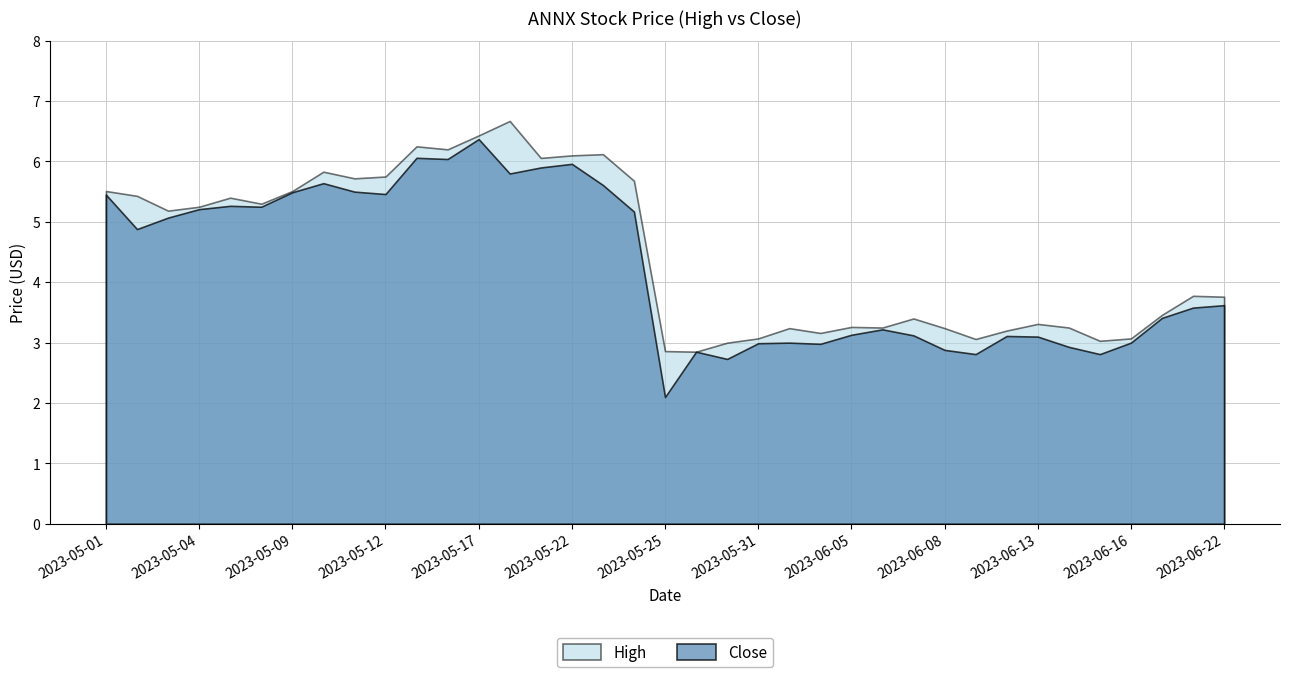

Reading left to right, extract all data points from this chart.

High: 2023-05-01=5.5	2023-05-02=5.4	2023-05-03=5.2	2023-05-04=5.2	2023-05-05=5.4	2023-05-08=5.3	2023-05-09=5.5	2023-05-10=5.8	2023-05-11=5.7	2023-05-12=5.8	2023-05-15=6.2	2023-05-16=6.2	2023-05-17=6.4	2023-05-18=6.7	2023-05-19=6.1	2023-05-22=6.1	2023-05-23=6.1	2023-05-24=5.7	2023-05-25=2.9	2023-05-26=2.8	2023-05-30=3.0	2023-05-31=3.1	2023-06-01=3.2	2023-06-02=3.2	2023-06-05=3.3	2023-06-06=3.2	2023-06-07=3.4	2023-06-08=3.2	2023-06-09=3.1	2023-06-12=3.2	2023-06-13=3.3	2023-06-14=3.2	2023-06-15=3.0	2023-06-16=3.1	2023-06-20=3.5	2023-06-21=3.8	2023-06-22=3.8
Close: 2023-05-01=5.4	2023-05-02=4.9	2023-05-03=5.1	2023-05-04=5.2	2023-05-05=5.3	2023-05-08=5.2	2023-05-09=5.5	2023-05-10=5.6	2023-05-11=5.5	2023-05-12=5.5	2023-05-15=6.1	2023-05-16=6.0	2023-05-17=6.4	2023-05-18=5.8	2023-05-19=5.9	2023-05-22=6.0	2023-05-23=5.6	2023-05-24=5.2	2023-05-25=2.1	2023-05-26=2.8	2023-05-30=2.7	2023-05-31=3.0	2023-06-01=3.0	2023-06-02=3.0	2023-06-05=3.1	2023-06-06=3.2	2023-06-07=3.1	2023-06-08=2.9	2023-06-09=2.8	2023-06-12=3.1	2023-06-13=3.1	2023-06-14=2.9	2023-06-15=2.8	2023-06-16=3.0	2023-06-20=3.4	2023-06-21=3.6	2023-06-22=3.6